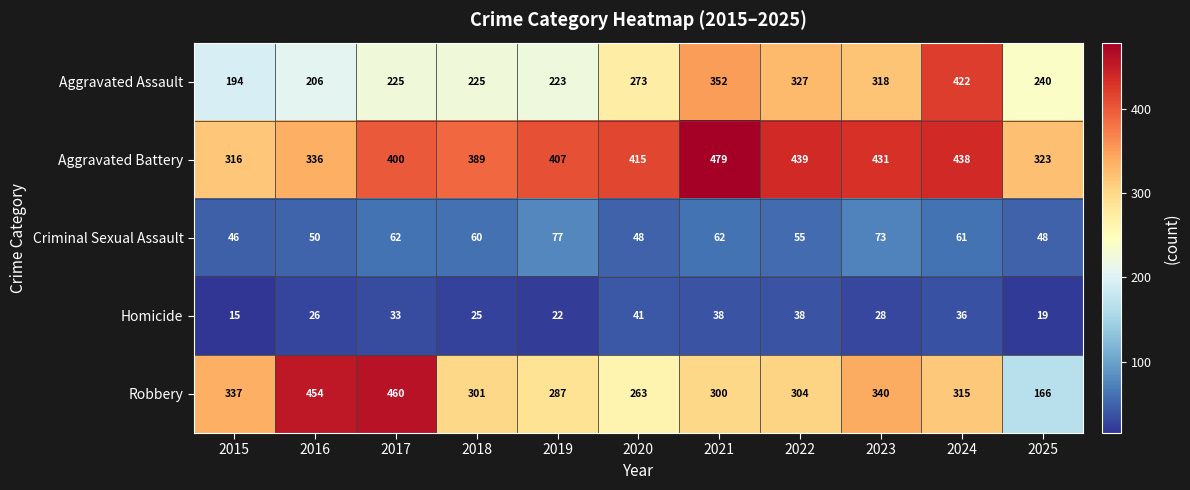

What is the difference between the Homicide values at 2022 and 2017?

5